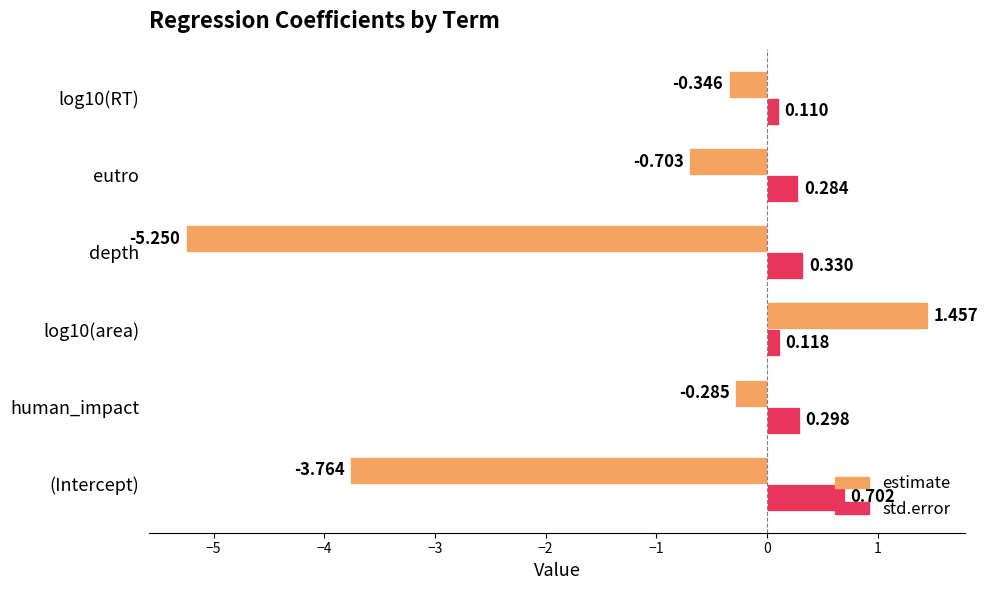

List the series in order of their peak value, highest first.

estimate, std.error